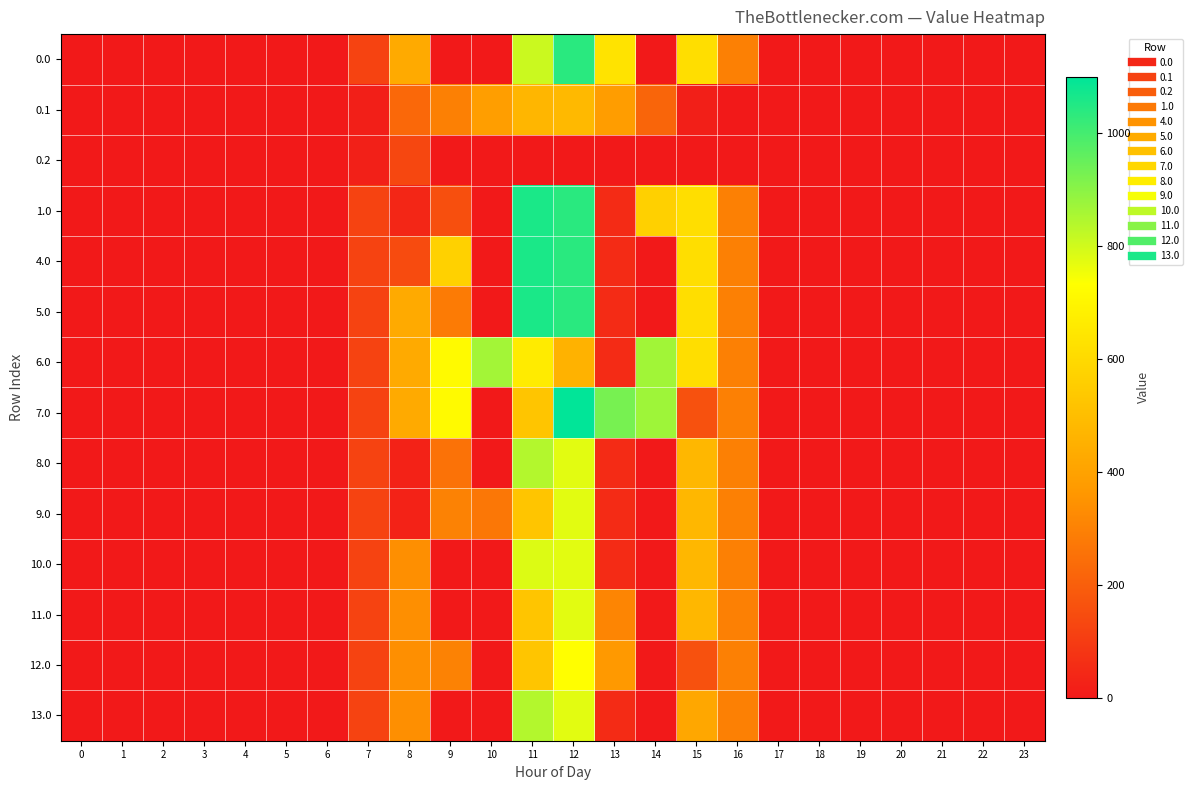

Reading left to right, transcribe all the data shown in this chart.

0.0: 0=0.0	1=0.0	2=0.0	3=0.0	4=0.0	5=0.0	6=0.0	7=120.6	8=430.3	9=0.0	10=0.0	11=808.2	12=1039.6	13=633.6	14=0.0	15=615.9	16=294.5	17=0.0	18=0.0	19=0.0	20=0.0	21=0.0	22=0.0	23=0.0
0.1: 0=0.0	1=0.0	2=0.0	3=0.0	4=0.0	5=0.0	6=0.0	7=17.7	8=227.5	9=295.9	10=388.1	11=471.7	12=485.4	13=382.7	14=219.2	15=17.3	16=0.0	17=0.0	18=0.0	19=0.0	20=0.0	21=0.0	22=0.0	23=0.0
0.2: 0=0.0	1=0.0	2=0.0	3=0.0	4=0.0	5=0.0	6=0.0	7=22.3	8=134.2	9=0.0	10=0.0	11=0.0	12=0.0	13=0.0	14=0.0	15=0.0	16=0.0	17=0.0	18=0.0	19=0.0	20=0.0	21=0.0	22=0.0	23=0.0
1.0: 0=0.0	1=0.0	2=0.0	3=0.0	4=0.0	5=0.0	6=0.0	7=120.6	8=37.7	9=155.2	10=0.0	11=1060.3	12=1039.6	13=52.6	14=566.3	15=615.9	16=294.5	17=0.0	18=0.0	19=0.0	20=0.0	21=0.0	22=0.0	23=0.0
4.0: 0=0.0	1=0.0	2=0.0	3=0.0	4=0.0	5=0.0	6=0.0	7=120.6	8=144.8	9=567.7	10=0.0	11=1060.3	12=1039.6	13=52.6	14=0.0	15=615.9	16=294.5	17=0.0	18=0.0	19=0.0	20=0.0	21=0.0	22=0.0	23=0.0
5.0: 0=0.0	1=0.0	2=0.0	3=0.0	4=0.0	5=0.0	6=0.0	7=120.6	8=430.3	9=282.2	10=0.0	11=1060.3	12=1039.6	13=52.6	14=0.0	15=615.9	16=294.5	17=0.0	18=0.0	19=0.0	20=0.0	21=0.0	22=0.0	23=0.0
6.0: 0=0.0	1=0.0	2=0.0	3=0.0	4=0.0	5=0.0	6=0.0	7=120.6	8=430.3	9=716.9	10=864.5	11=663.7	12=458.6	13=52.6	14=866.3	15=615.9	16=294.5	17=0.0	18=0.0	19=0.0	20=0.0	21=0.0	22=0.0	23=0.0
7.0: 0=0.0	1=0.0	2=0.0	3=0.0	4=0.0	5=0.0	6=0.0	7=120.6	8=430.3	9=716.9	10=0.0	11=525.9	12=1096.7	13=926.3	14=870.6	15=161.5	16=294.5	17=0.0	18=0.0	19=0.0	20=0.0	21=0.0	22=0.0	23=0.0
8.0: 0=0.0	1=0.0	2=0.0	3=0.0	4=0.0	5=0.0	6=0.0	7=120.6	8=26.2	9=257.7	10=0.0	11=840.9	12=773.6	13=52.6	14=0.0	15=476.5	16=294.5	17=0.0	18=0.0	19=0.0	20=0.0	21=0.0	22=0.0	23=0.0
9.0: 0=0.0	1=0.0	2=0.0	3=0.0	4=0.0	5=0.0	6=0.0	7=120.6	8=26.2	9=301.7	10=271.0	11=525.9	12=773.6	13=52.6	14=0.0	15=476.5	16=294.5	17=0.0	18=0.0	19=0.0	20=0.0	21=0.0	22=0.0	23=0.0
10.0: 0=0.0	1=0.0	2=0.0	3=0.0	4=0.0	5=0.0	6=0.0	7=120.6	8=341.2	9=0.0	10=0.0	11=783.6	12=773.6	13=52.6	14=0.0	15=476.5	16=294.5	17=0.0	18=0.0	19=0.0	20=0.0	21=0.0	22=0.0	23=0.0
11.0: 0=0.0	1=0.0	2=0.0	3=0.0	4=0.0	5=0.0	6=0.0	7=120.6	8=341.2	9=0.0	10=0.0	11=525.9	12=773.6	13=310.4	14=0.0	15=476.5	16=294.5	17=0.0	18=0.0	19=0.0	20=0.0	21=0.0	22=0.0	23=0.0
12.0: 0=0.0	1=0.0	2=0.0	3=0.0	4=0.0	5=0.0	6=0.0	7=120.6	8=341.2	9=301.7	10=0.0	11=525.9	12=729.6	13=367.6	14=0.0	15=161.5	16=294.5	17=0.0	18=0.0	19=0.0	20=0.0	21=0.0	22=0.0	23=0.0
13.0: 0=0.0	1=0.0	2=0.0	3=0.0	4=0.0	5=0.0	6=0.0	7=120.6	8=341.2	9=0.0	10=0.0	11=840.9	12=773.6	13=52.6	14=0.0	15=419.3	16=294.5	17=0.0	18=0.0	19=0.0	20=0.0	21=0.0	22=0.0	23=0.0